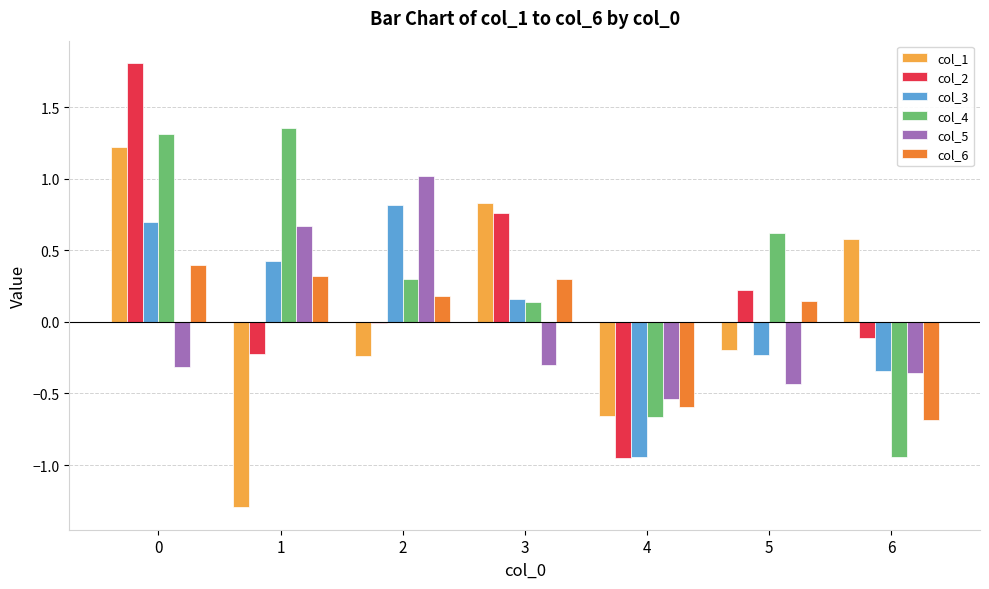

The value of col_1 at 3 is 0.5. True or false?

False